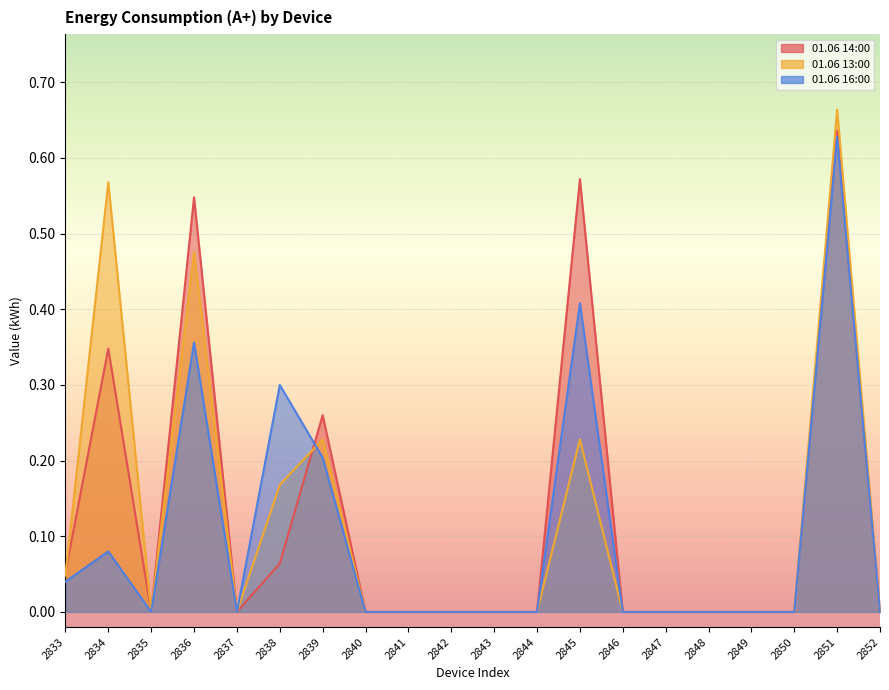

Reading left to right, extract all data points from this chart.

01.06 14:00: 0.1	0.3	0.0	0.5	0.0	0.1	0.3	0.0	0.0	0.0	0.0	0.0	0.6	0.0	0.0	0.0	0.0	0.0	0.6	0.0
01.06 13:00: 0.0	0.6	0.0	0.5	0.0	0.2	0.2	0.0	0.0	0.0	0.0	0.0	0.2	0.0	0.0	0.0	0.0	0.0	0.7	0.0
01.06 16:00: 0.0	0.1	0.0	0.4	0.0	0.3	0.2	0.0	0.0	0.0	0.0	0.0	0.4	0.0	0.0	0.0	0.0	0.0	0.6	0.0